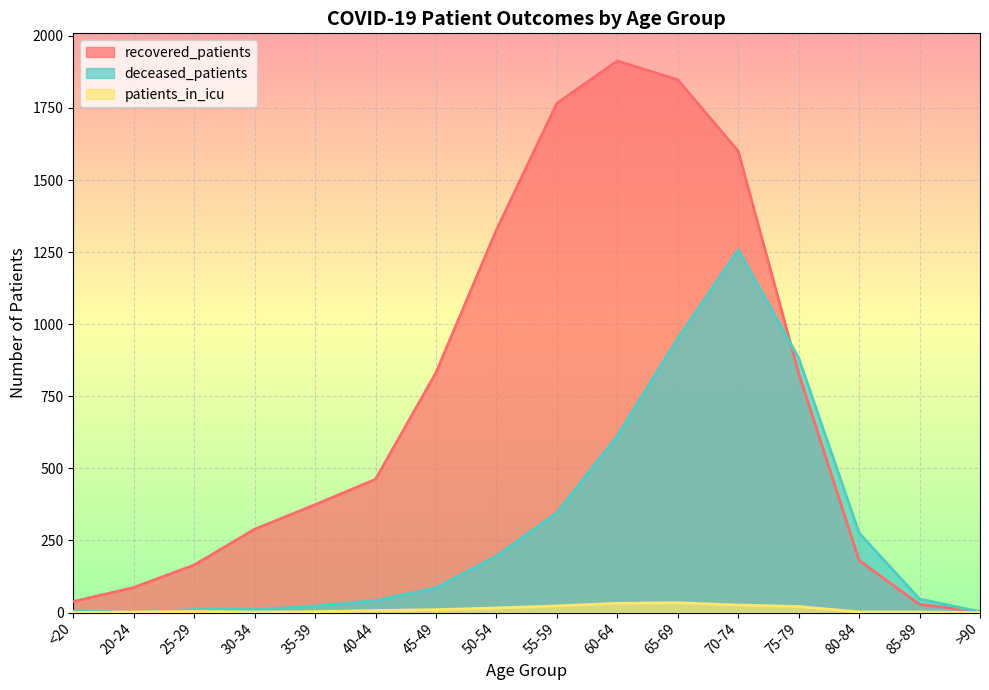

Which series has the widest spread of values?

recovered_patients